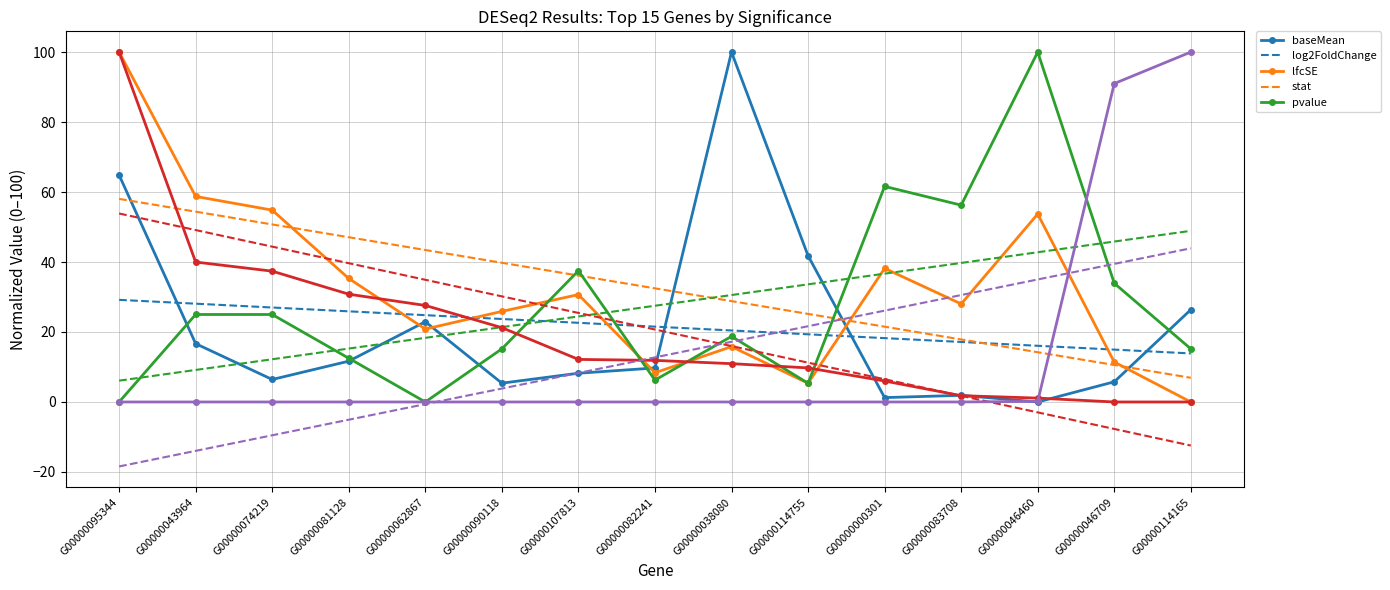

Count the number of categories in the chart.

15